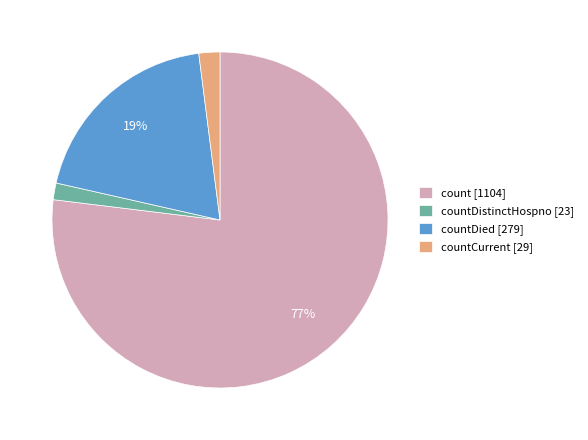

True or false: countDied [279] accounts for 26% of the total.

False